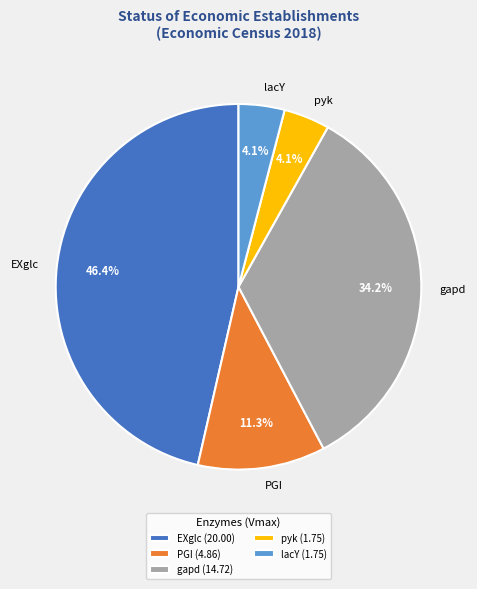

True or false: pyk accounts for 10% of the total.

False